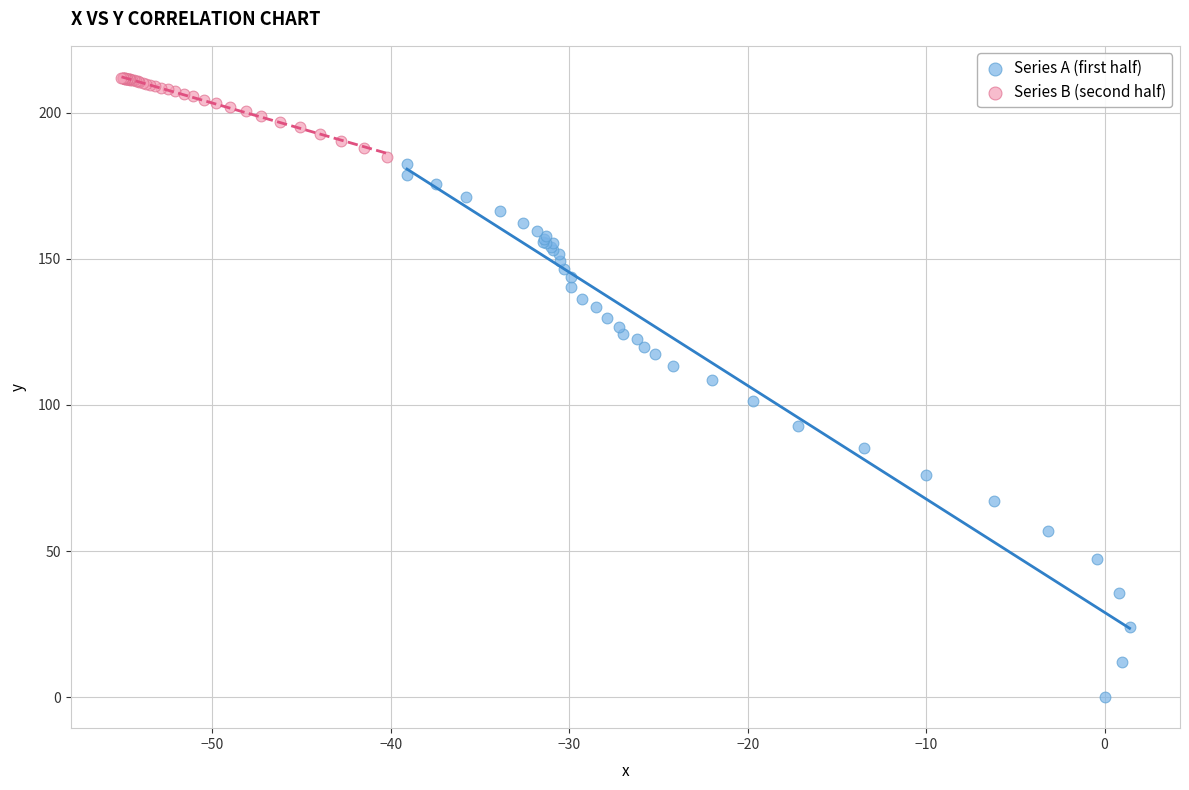

Which series reaches the minimum Y coordinate?

Series A (first half)